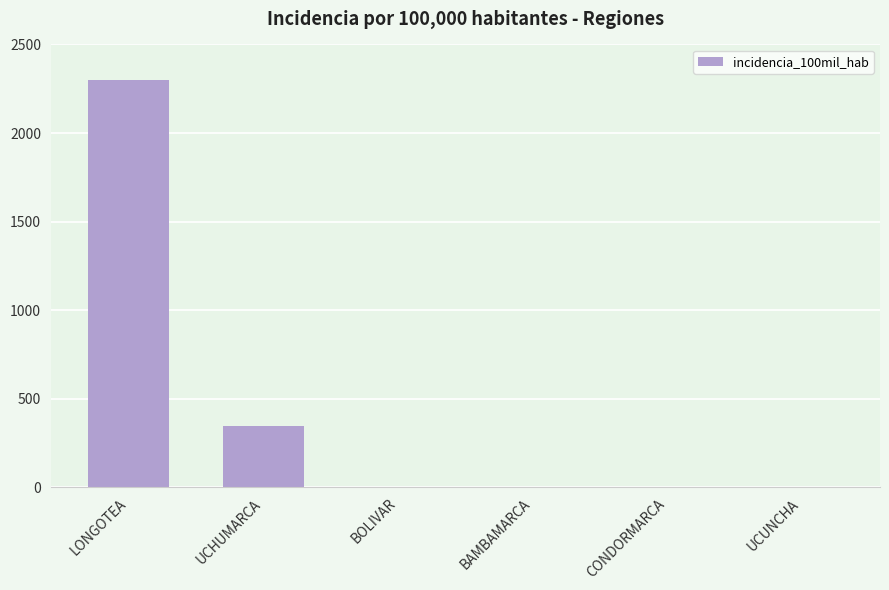

The chart shows a value of -1529.9 at BAMBAMARCA. True or false?

False